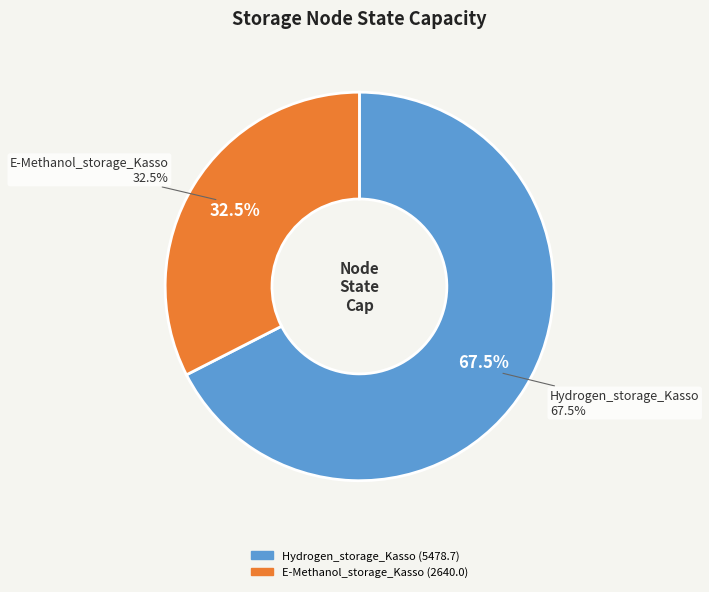

Is it true that Hydrogen_storage_Kasso is 55% of the pie?

False